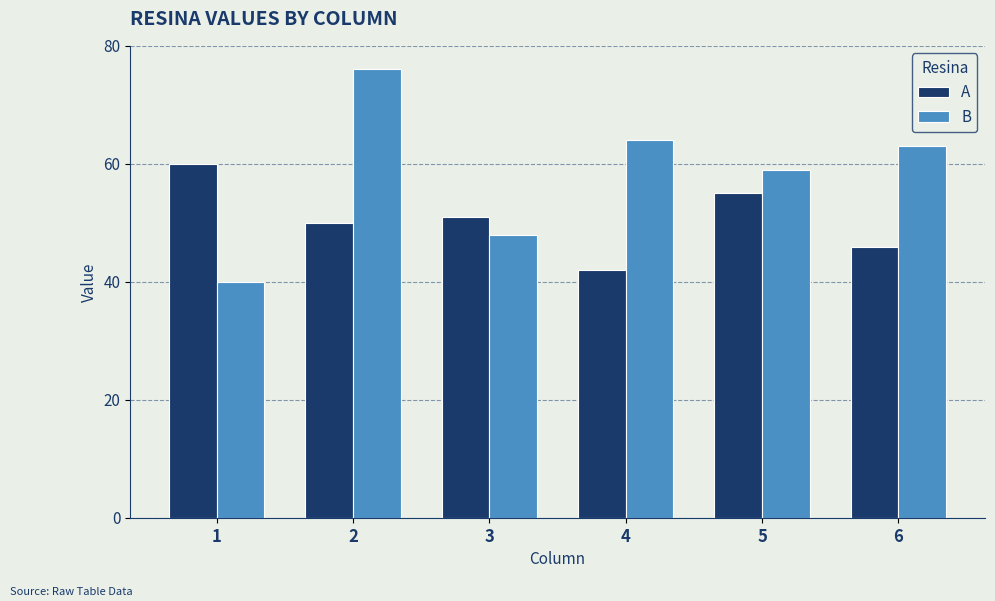

What are all the series names shown in the legend?

A, B